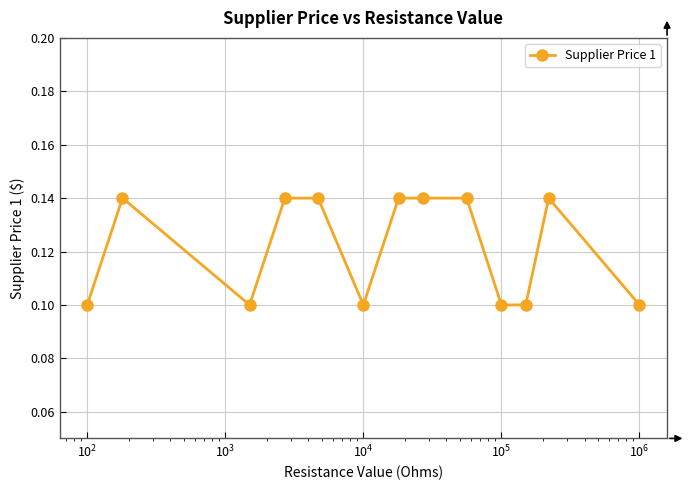

How many values are between 0 and 1?

13